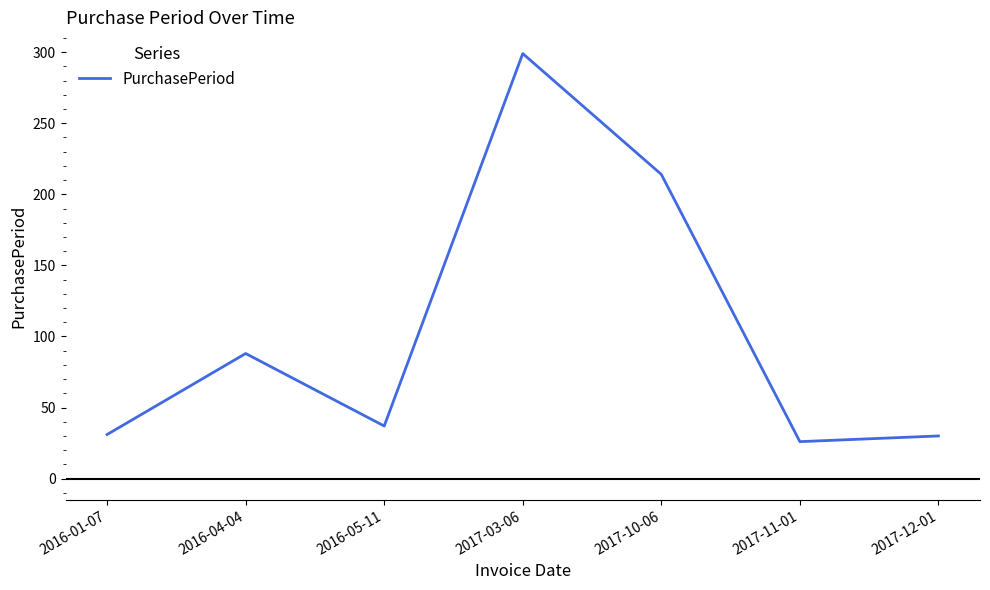

What is the greatest value displayed?

299